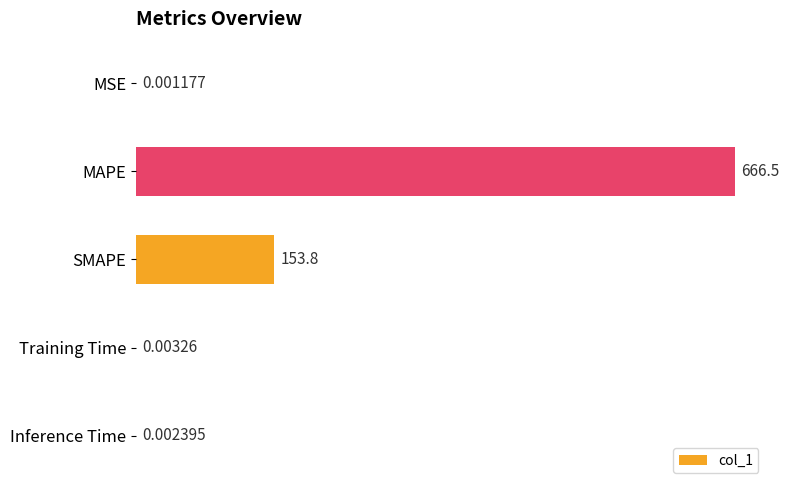

Count the number of data series in this chart.

1